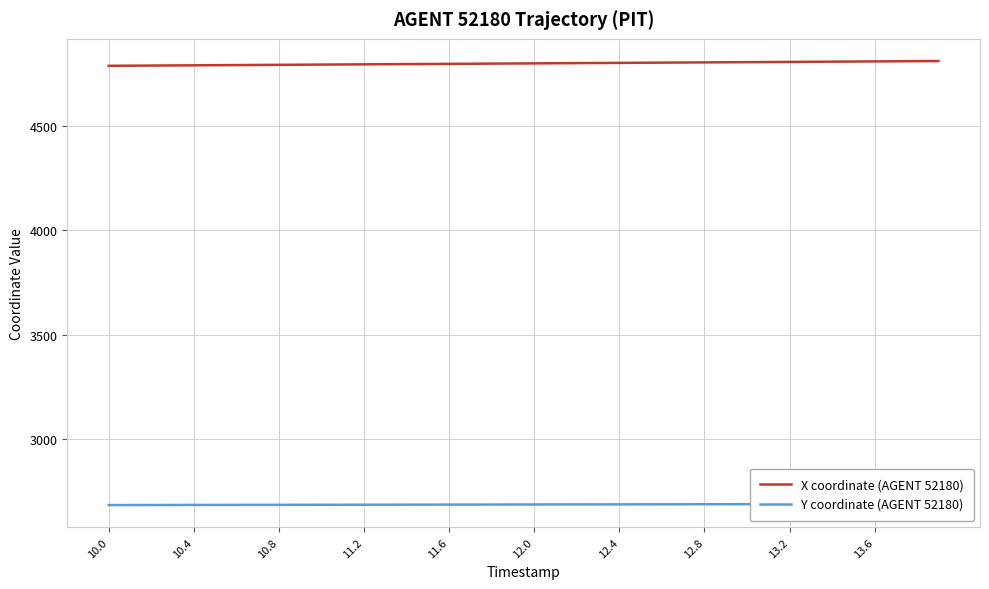

What is the minimum value for X coordinate (AGENT 52180)?

4786.7